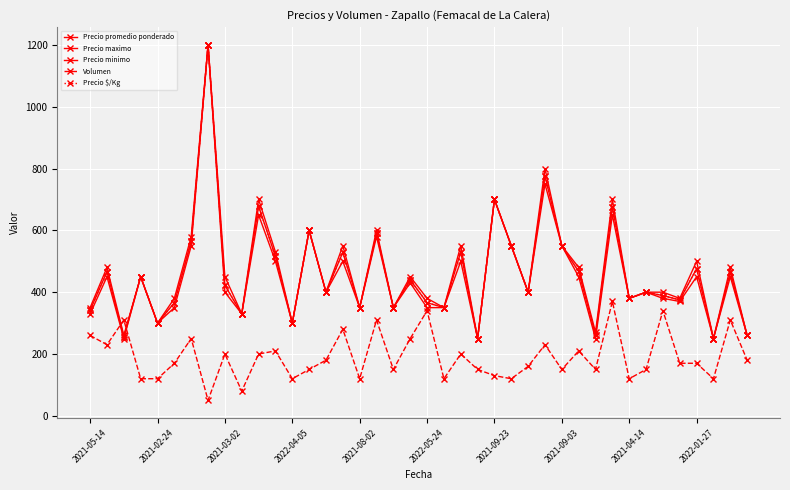

Is this an area chart (filled region under the line)?

No